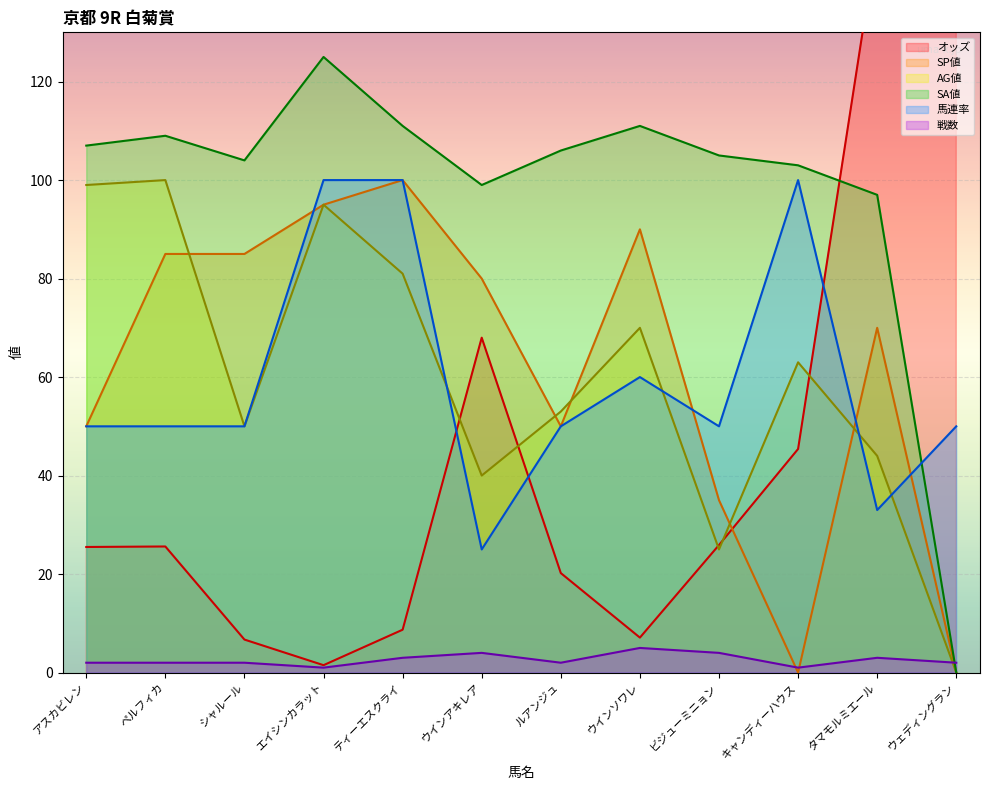

What are all the series names shown in the legend?

オッズ, SP値, AG値, SA値, 馬連率, 戦数